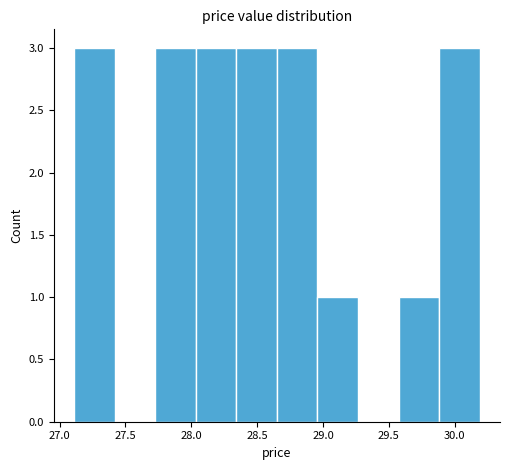

Reading left to right, list every bar in this chart as the range it spans on the x-axis followed by its height. Neither the bar edges nor the heights are printed on the chart, so give them approximately, as read against the axes.

27.10 to 27.40: 3
27.40 to 27.75: 0
27.75 to 28.05: 3
28.05 to 28.35: 3
28.35 to 28.65: 3
28.65 to 28.95: 3
28.95 to 29.25: 1
29.25 to 29.55: 0
29.55 to 29.90: 1
29.90 to 30.20: 3